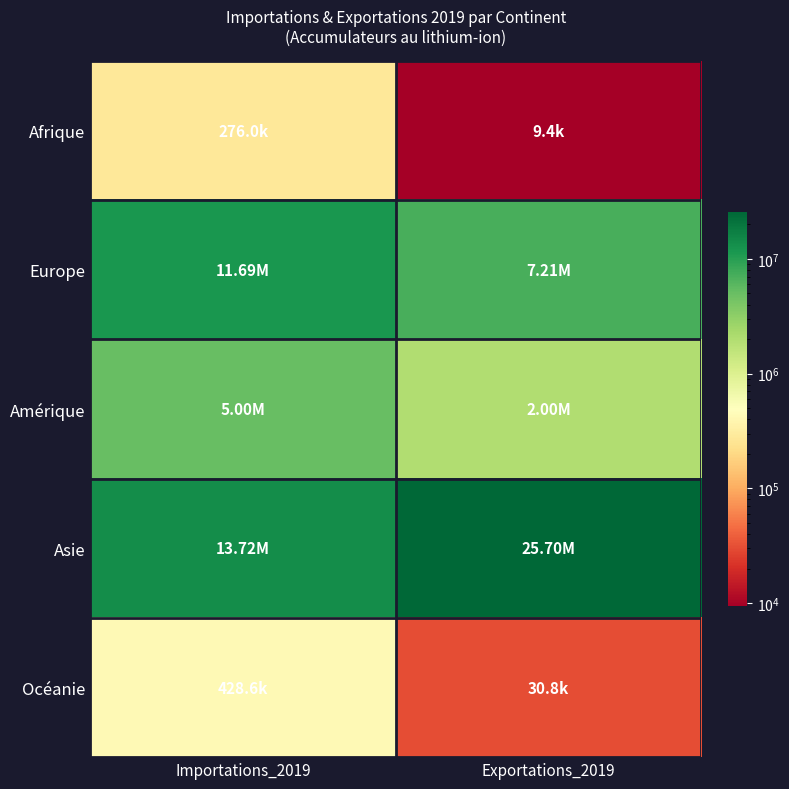

Reading left to right, what are all the values shown in this chart?

Afrique: Importations_2019=276020	Exportations_2019=9382
Europe: Importations_2019=11693088	Exportations_2019=7212097
Amérique: Importations_2019=4996386	Exportations_2019=2003462
Asie: Importations_2019=13717656	Exportations_2019=25699349
Océanie: Importations_2019=428554	Exportations_2019=30778